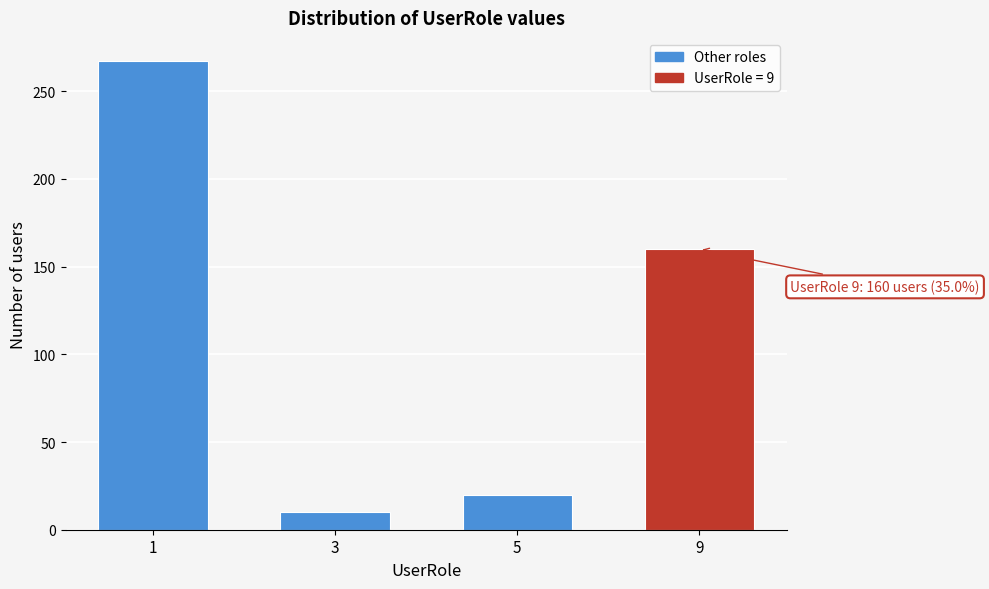

Reading left to right, transcribe all the data shown in this chart.

267	10	20	160